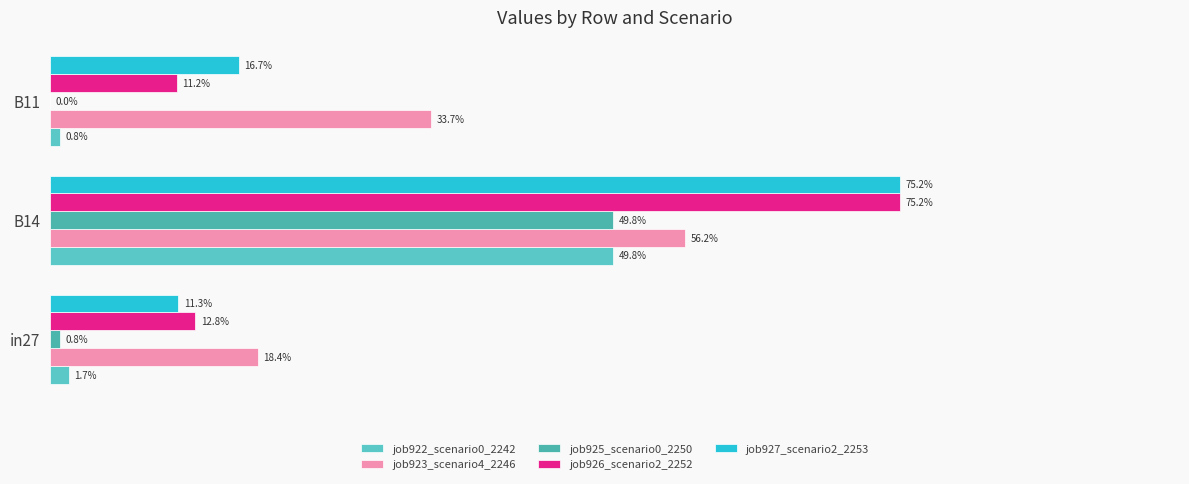

How many bars are there in each group?

5